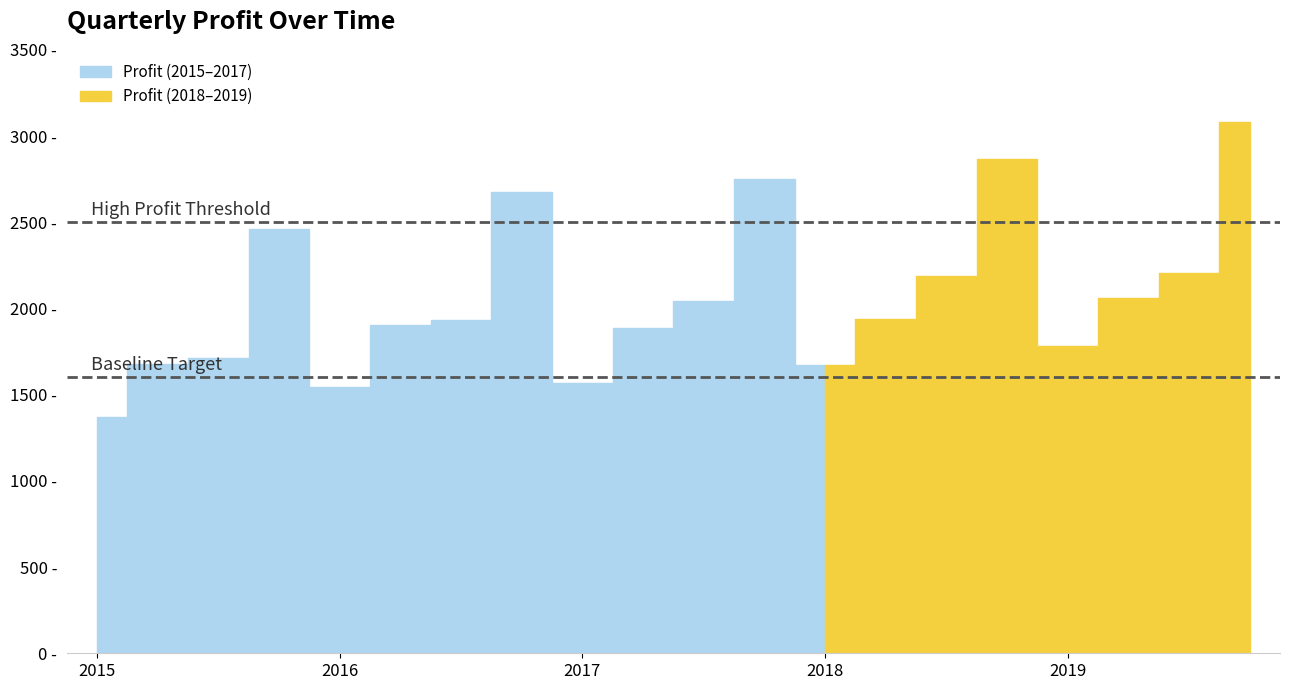

What is the label of the 4th point from the right?

2019-03